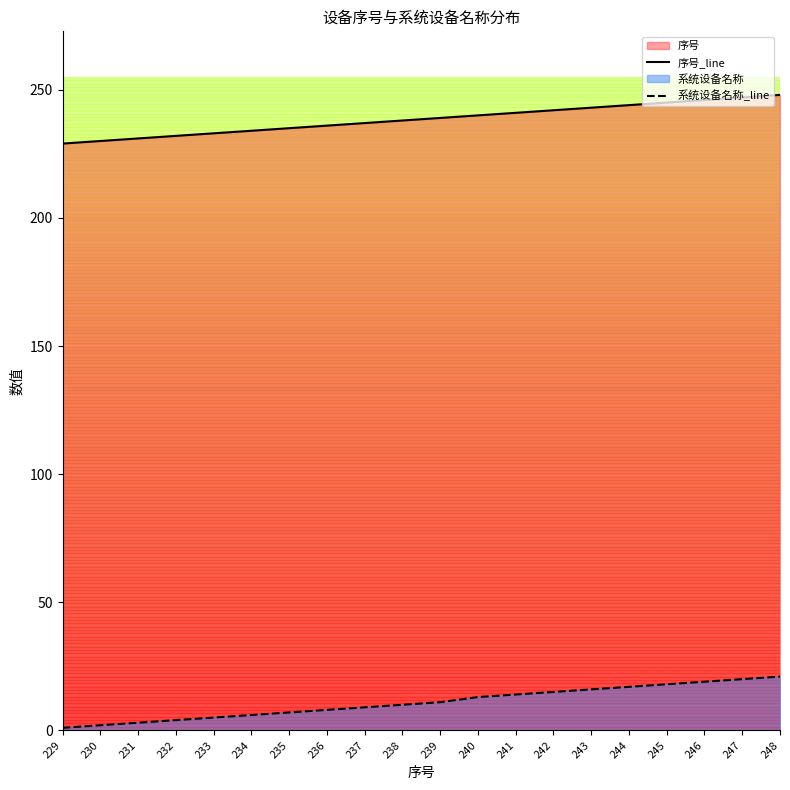

How many distinct data groups are displayed?

2